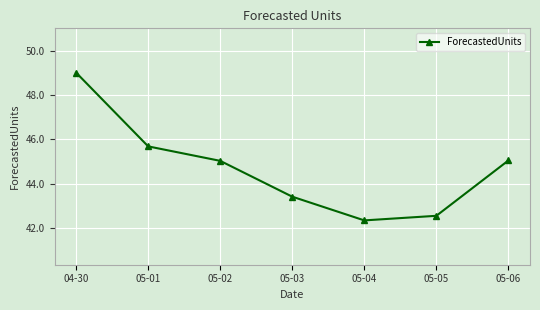

True or false: the data shows 24.2 at 05-03.

False